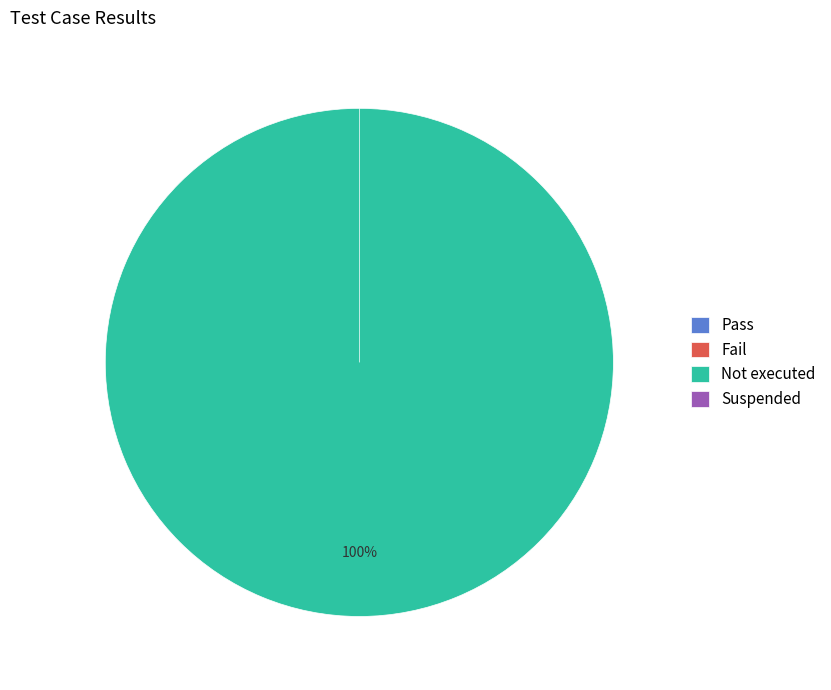

Rank the categories by value from highest to lowest.

Not executed, Pass, Fail, Suspended